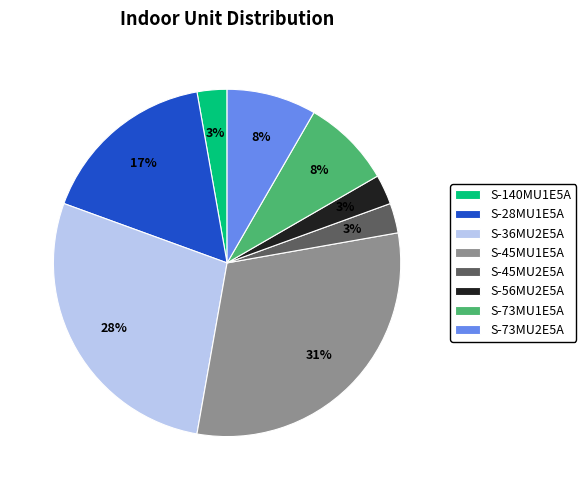

What is the largest slice in the pie chart?

S-45MU1E5A